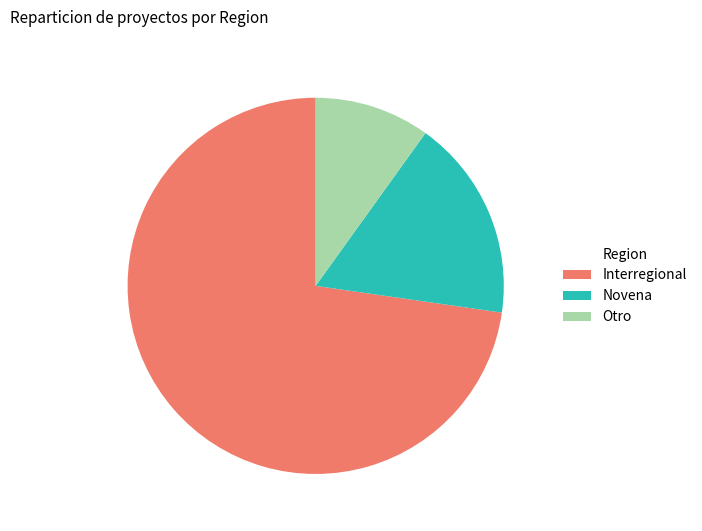

What is the largest slice in the pie chart?

Interregional